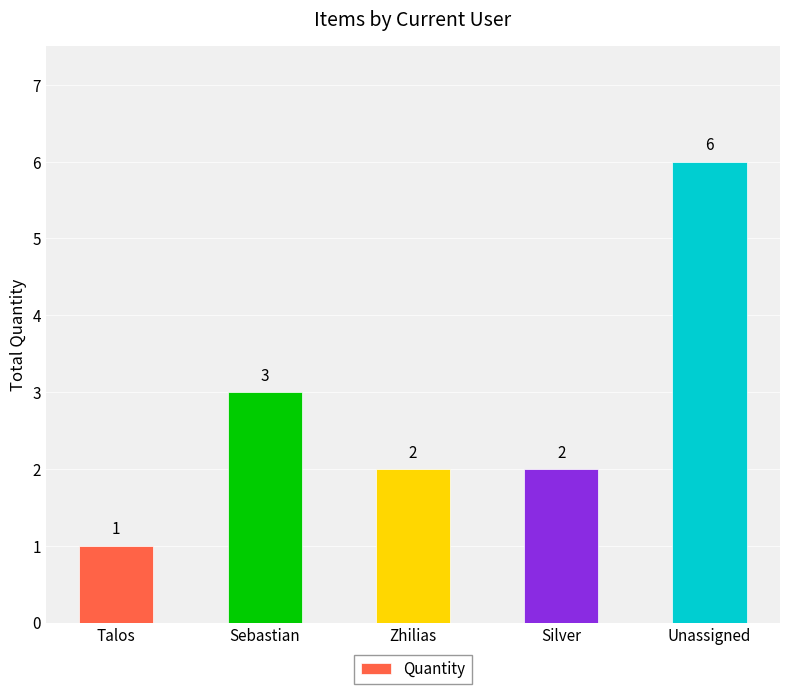

What is the label of the 1st bar from the left?

Talos